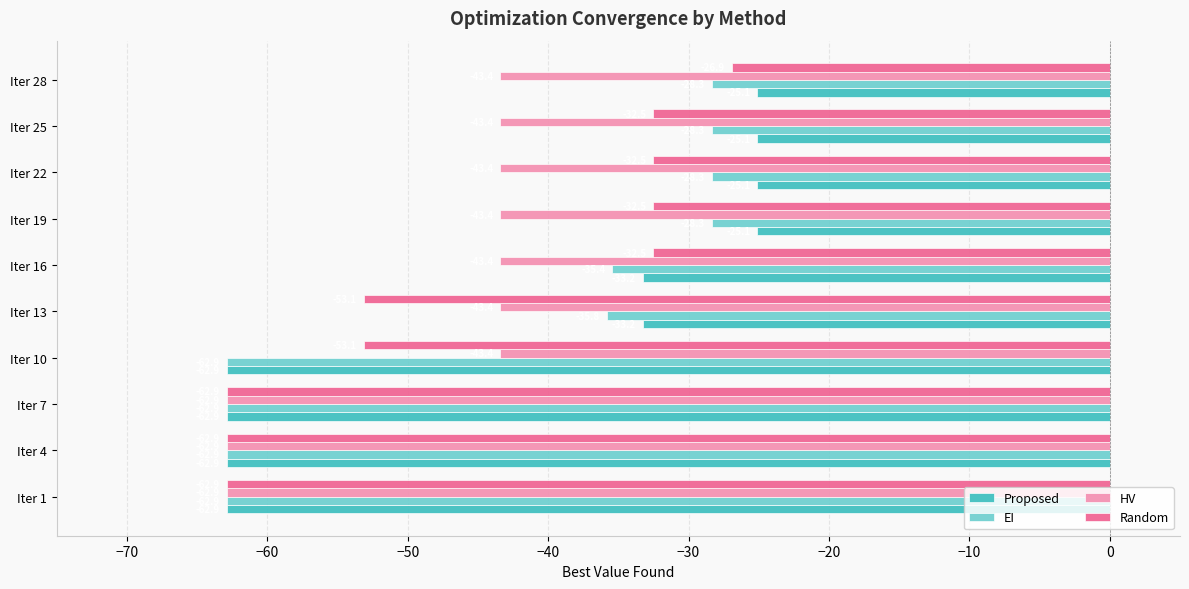

What are all the series names shown in the legend?

Proposed, EI, HV, Random